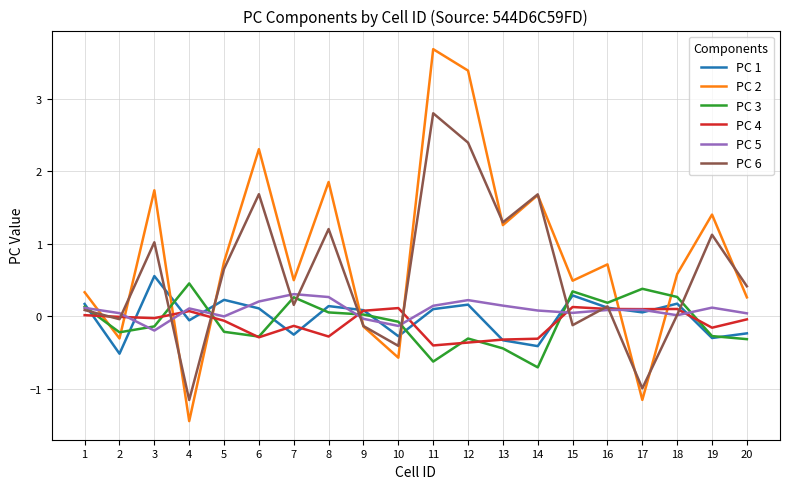

Is this an area chart (filled region under the line)?

No